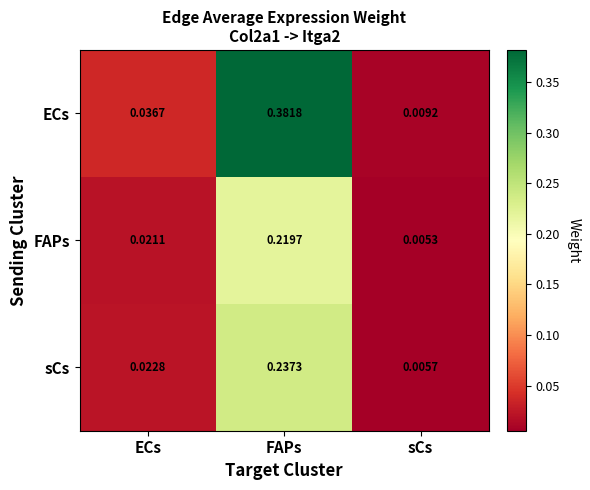

Which series has the largest range (max minus min)?

ECs